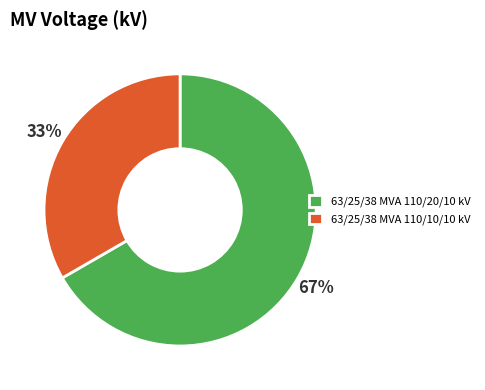

Is it true that 63/25/38 MVA 110/20/10 kV is 67% of the pie?

True